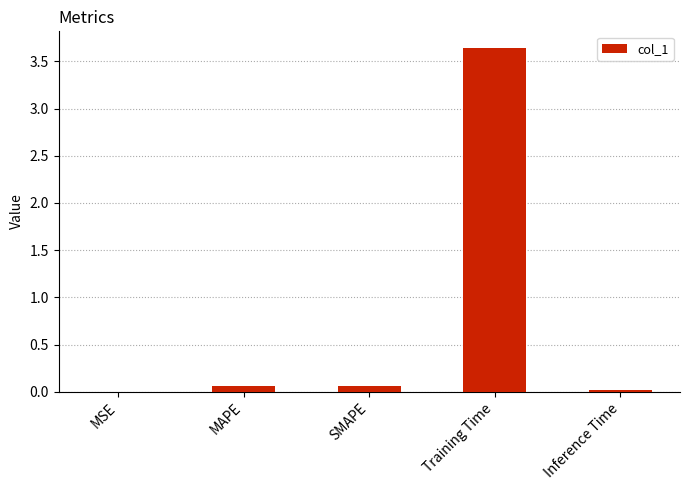

The chart shows a value of 3.6 at Training Time. True or false?

True